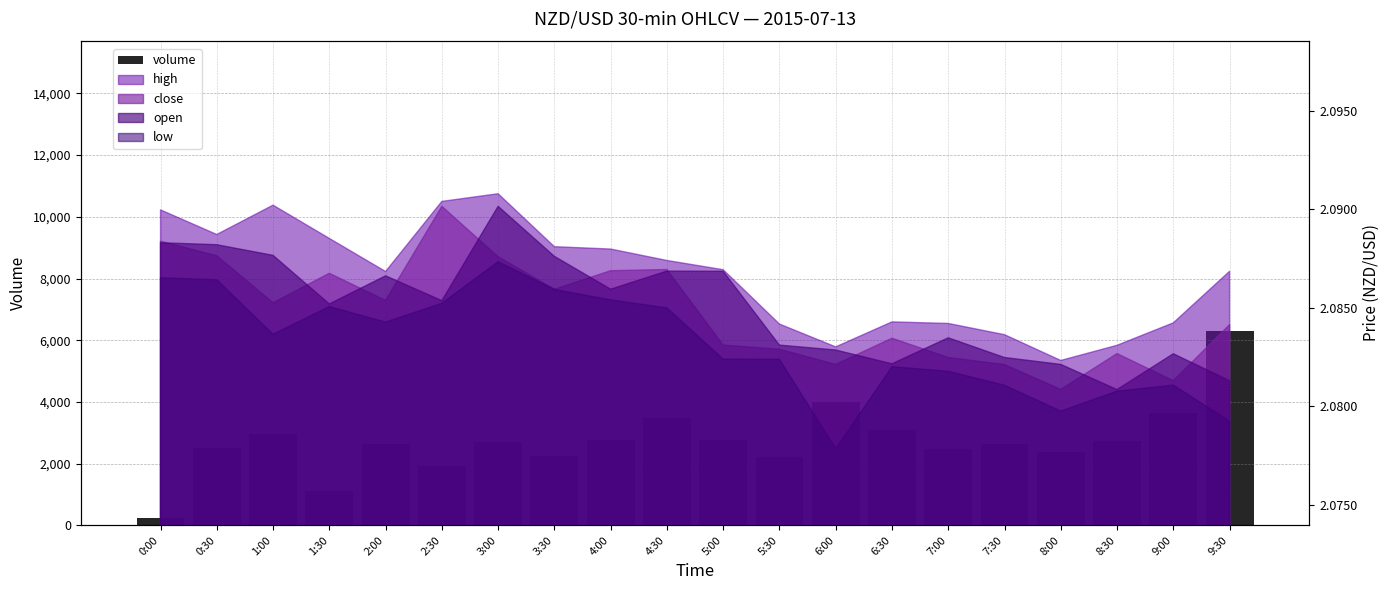

What value does the data have at 7:00?

2490